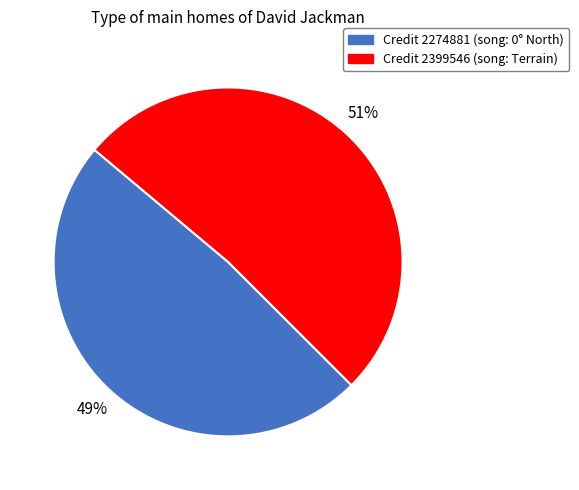

To the nearest percent, what is the average slice percentage?

50%